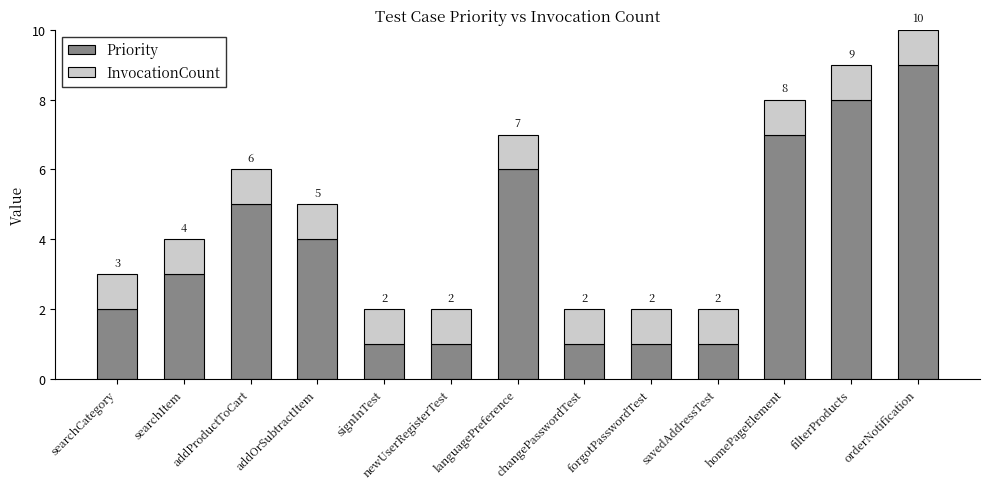

What is the total value across all series at orderNotification?

10